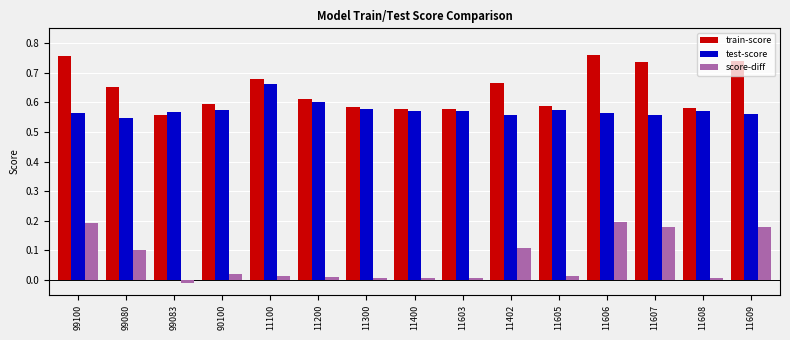

Is the value of score-diff at 11606 greater than the value of test-score at 99080?

No